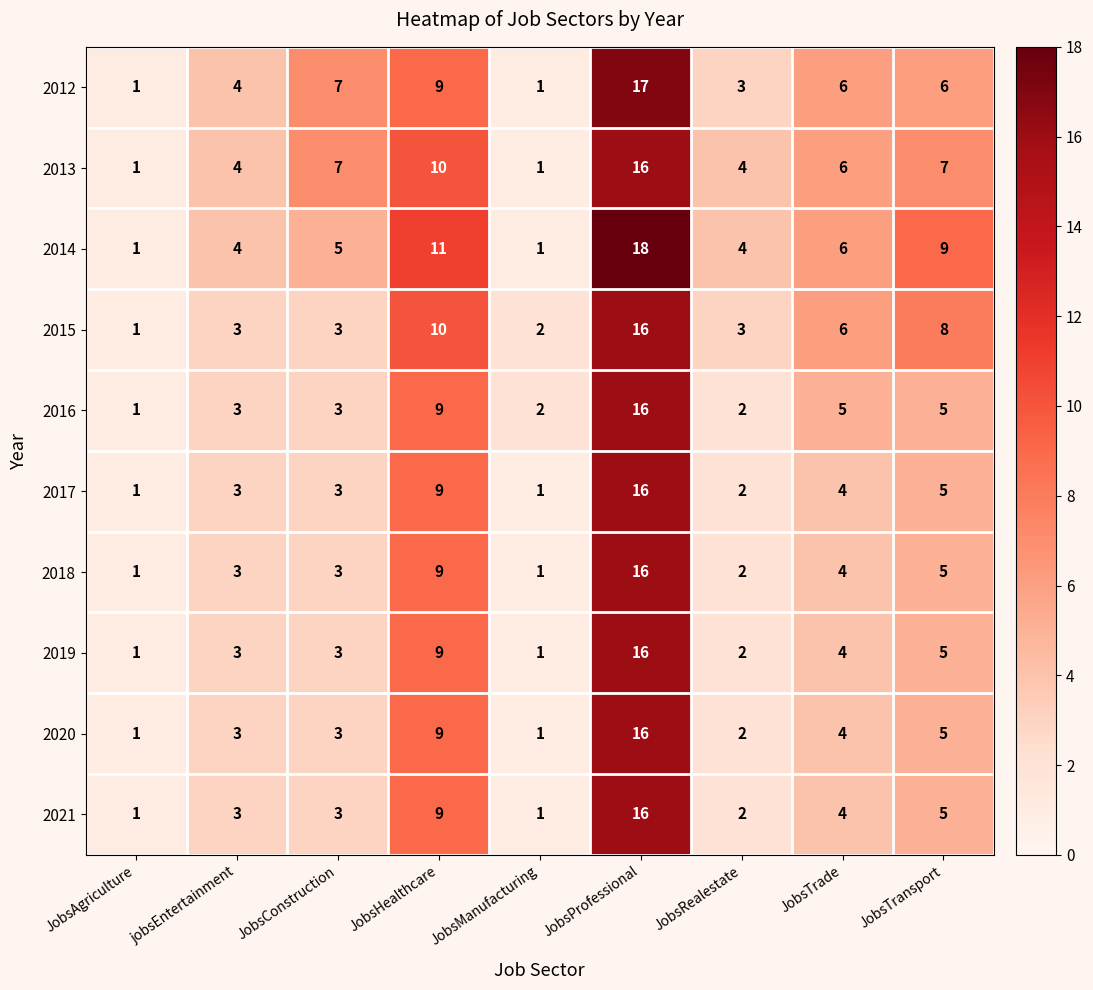

What is the sum of the 2015 values at JobsTransport and JobsManufacturing?

10